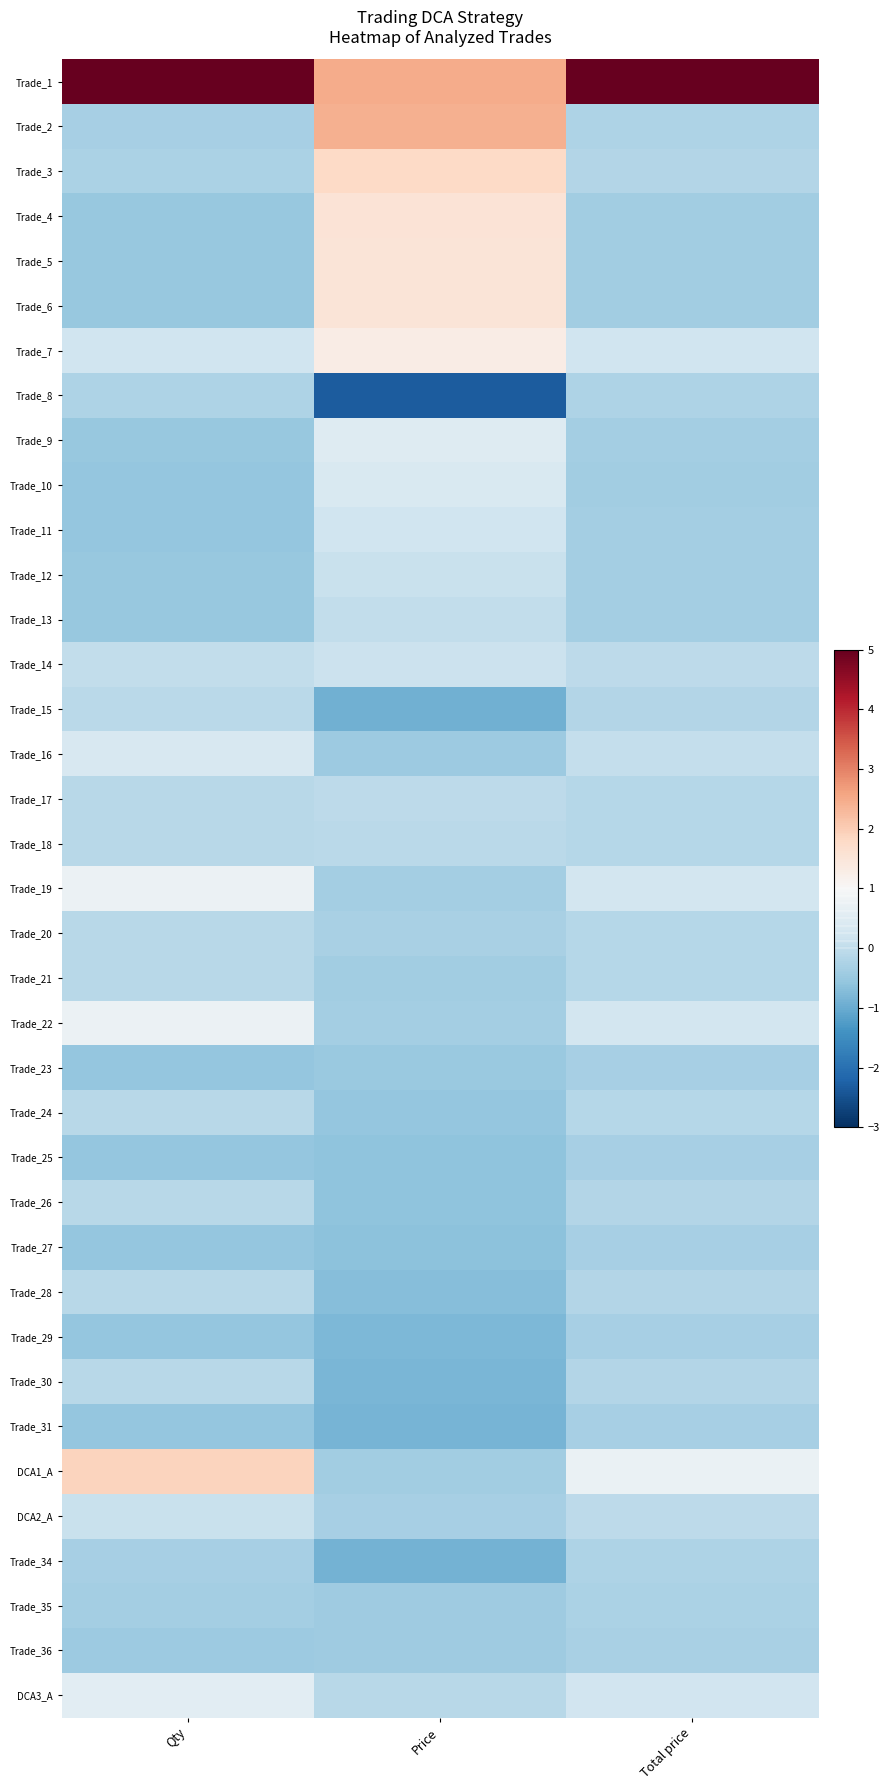

Between Total price and Price, which is larger?

Total price